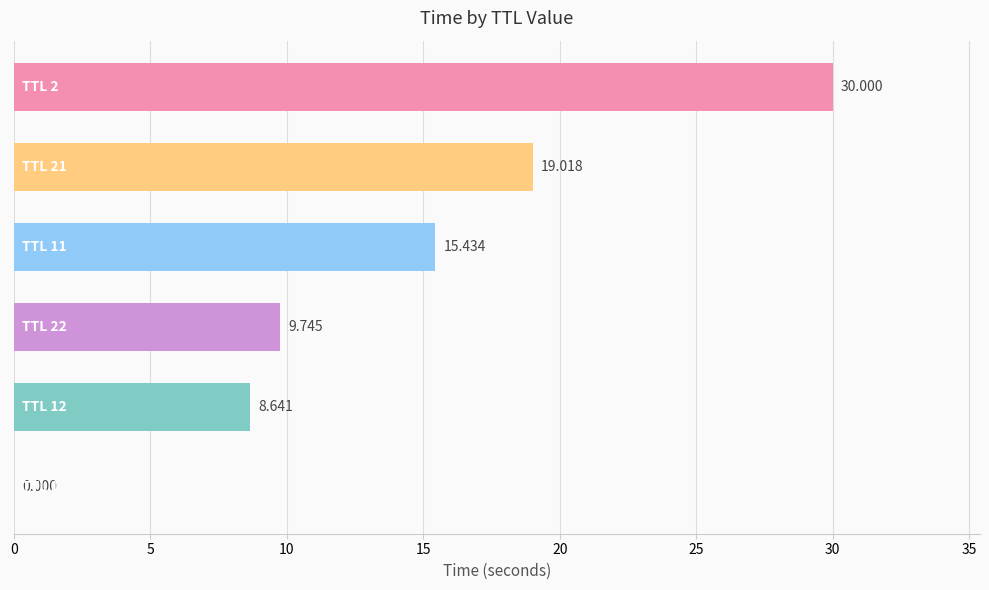

What is the difference between the maximum and minimum values?

30.0